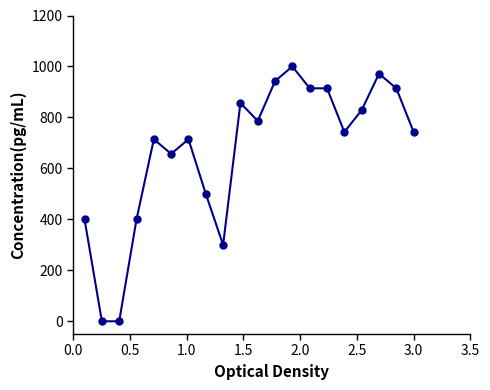

What is the average value?

665.0